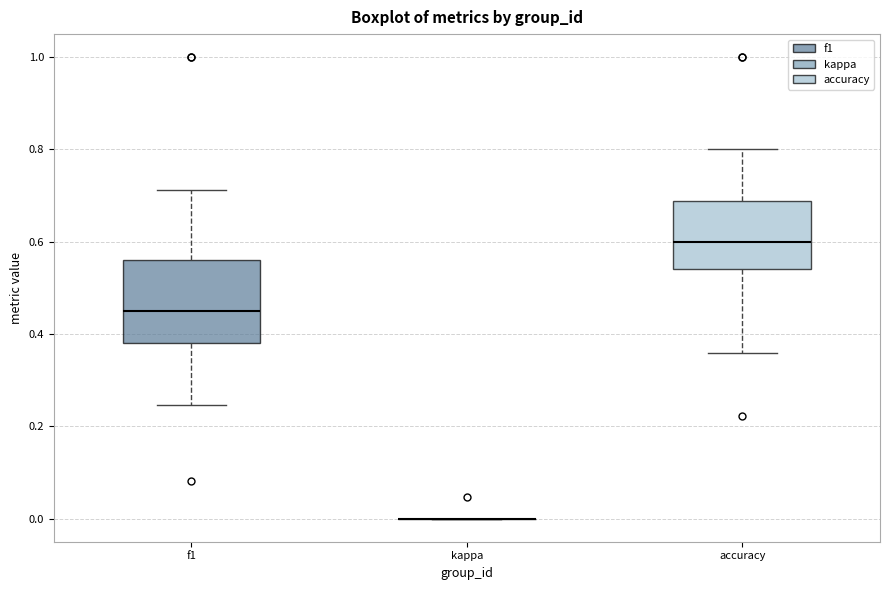

Reading left to right, transcribe this box plot: for each box, give where its median line is, the range the box spans, and where its two whiskers end, as read against the y-axis. The values are not printed on the chart, so give them approximately, as read against the axis.

f1: median 0.46, box 0.38 to 0.56, whiskers 0.24 to 0.72
kappa: box collapsed to a line at 0.00, whiskers 0.00 to 0.00
accuracy: median 0.60, box 0.54 to 0.68, whiskers 0.36 to 0.80